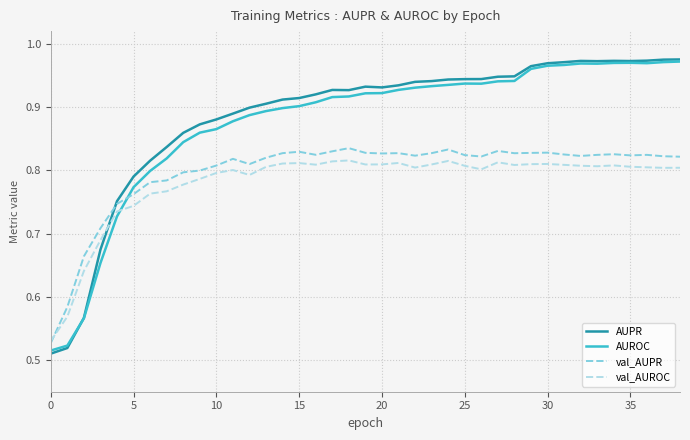

What are all the series names shown in the legend?

AUPR, AUROC, val_AUPR, val_AUROC